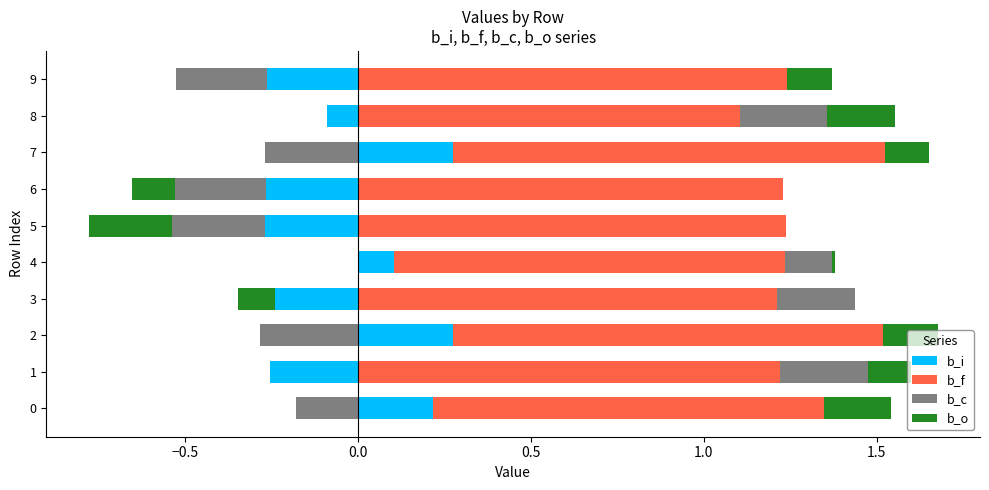

The b_o series shows 0.0 at 5. True or false?

True